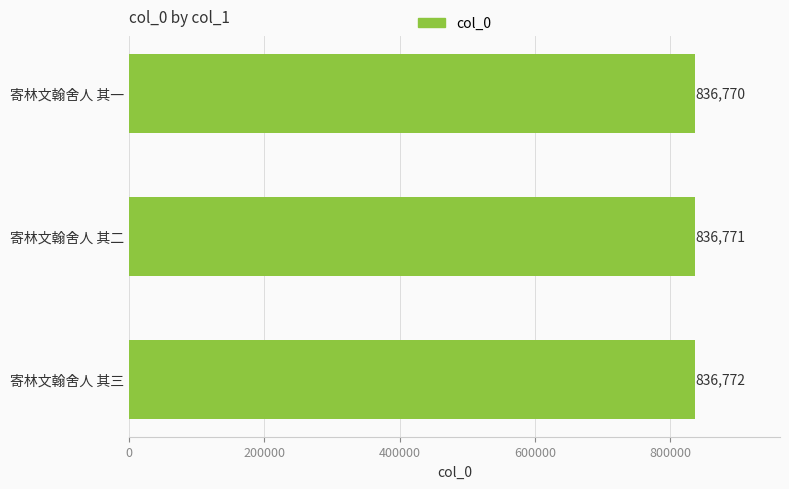

What is the sum of all values?

2510313